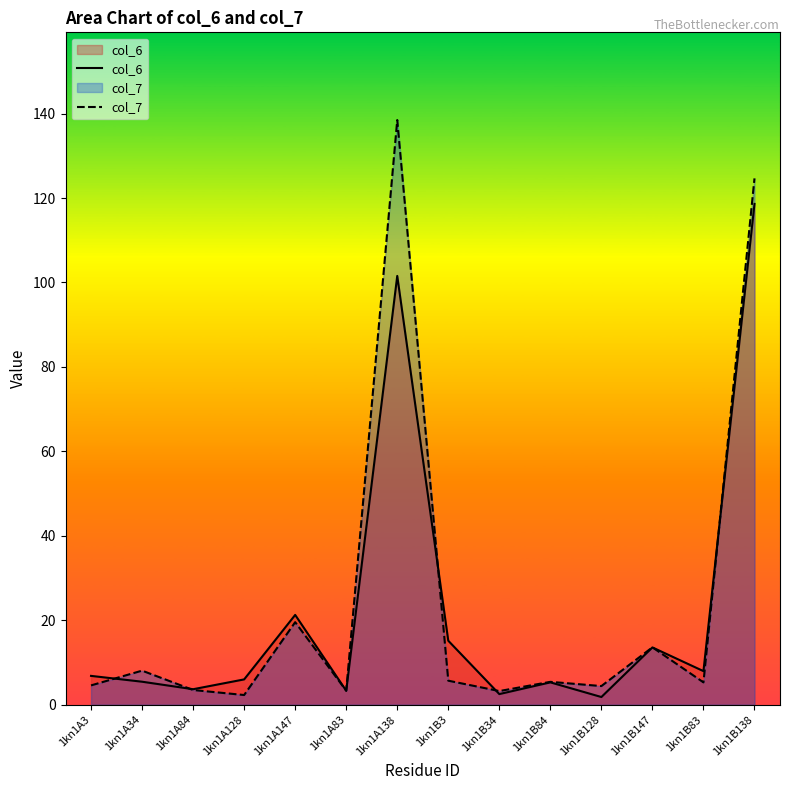

Between 1kn1B147 and 1kn1B83, which is larger?

1kn1B147